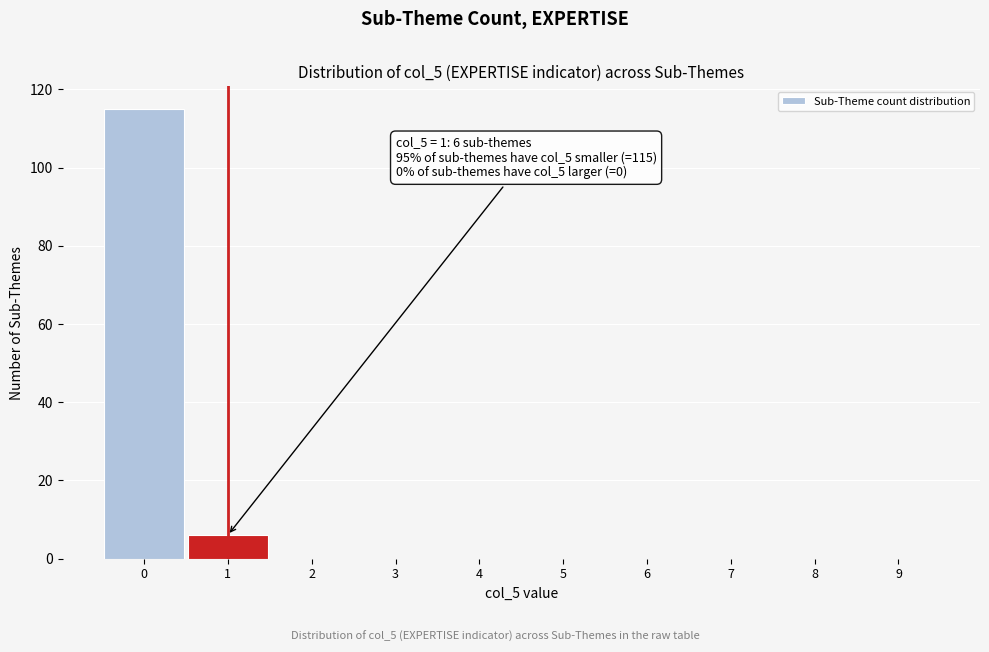

Reading left to right, transcribe all the data shown in this chart.

0=115	1=6	2=0	3=0	4=0	5=0	6=0	7=0	8=0	9=0